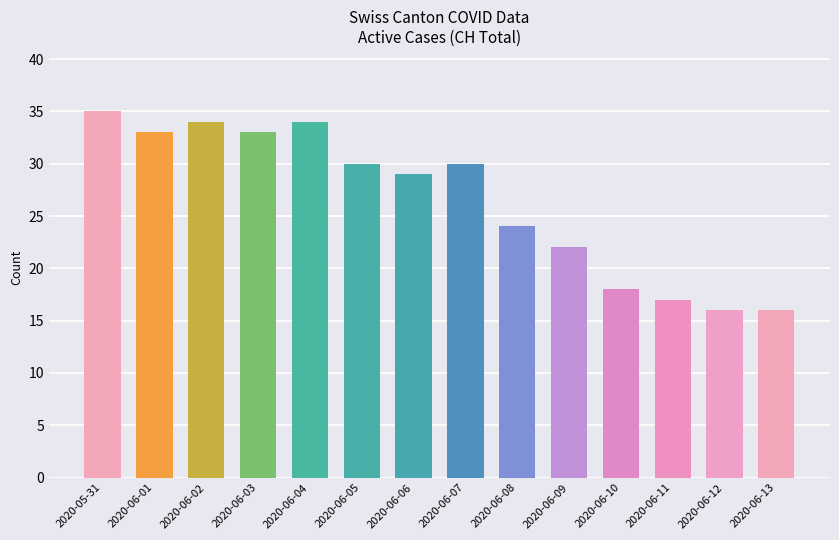

What is the value of the 8th bar from the left?

30